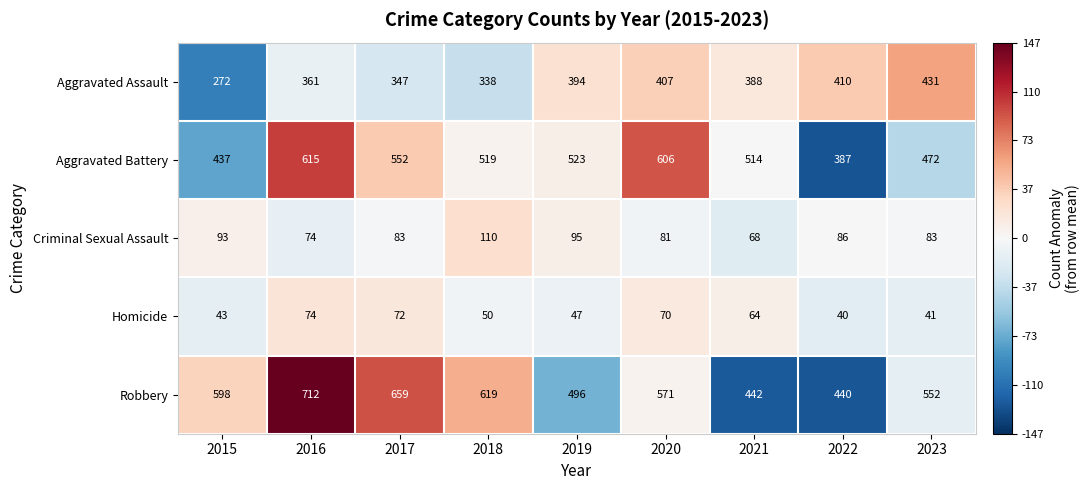

How many data points in Aggravated Assault are less than 388?

4